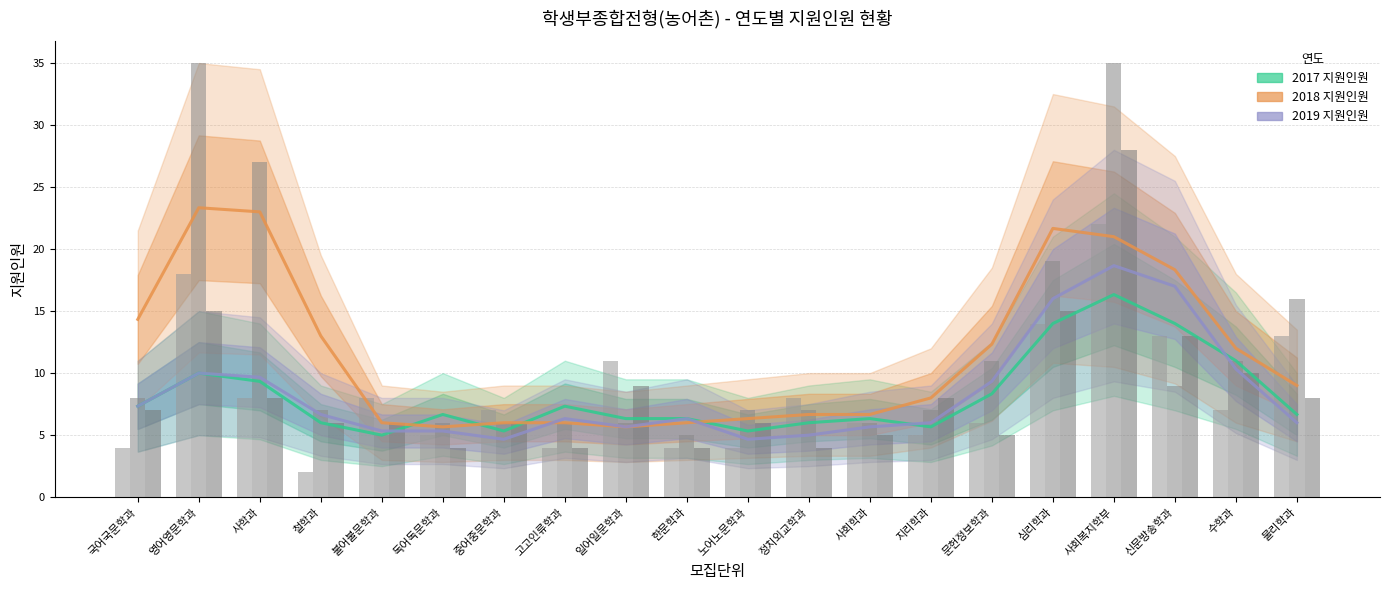

What is the difference between the 2018 지원인원 values at 불어불문학과 and 일어일문학과?

0.3